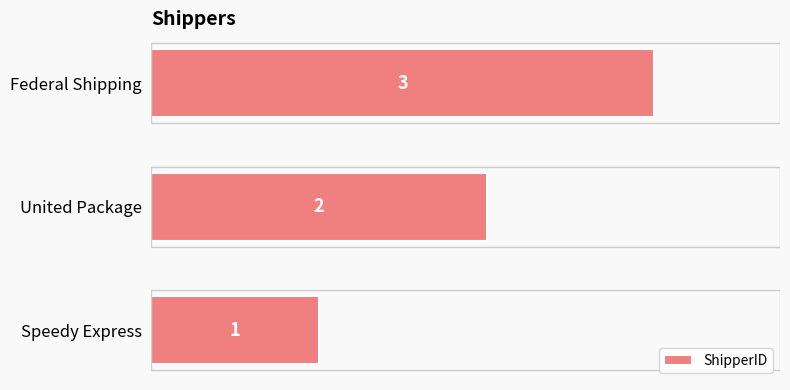

What is the sum of all values?

6